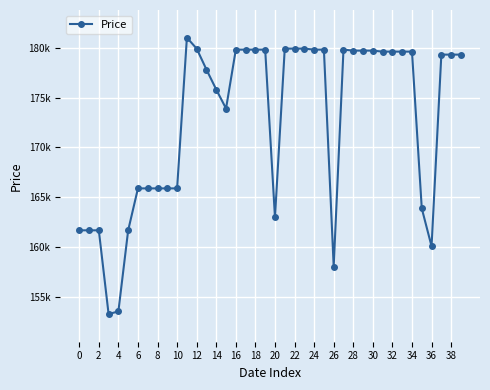

Is this an area chart (filled region under the line)?

No